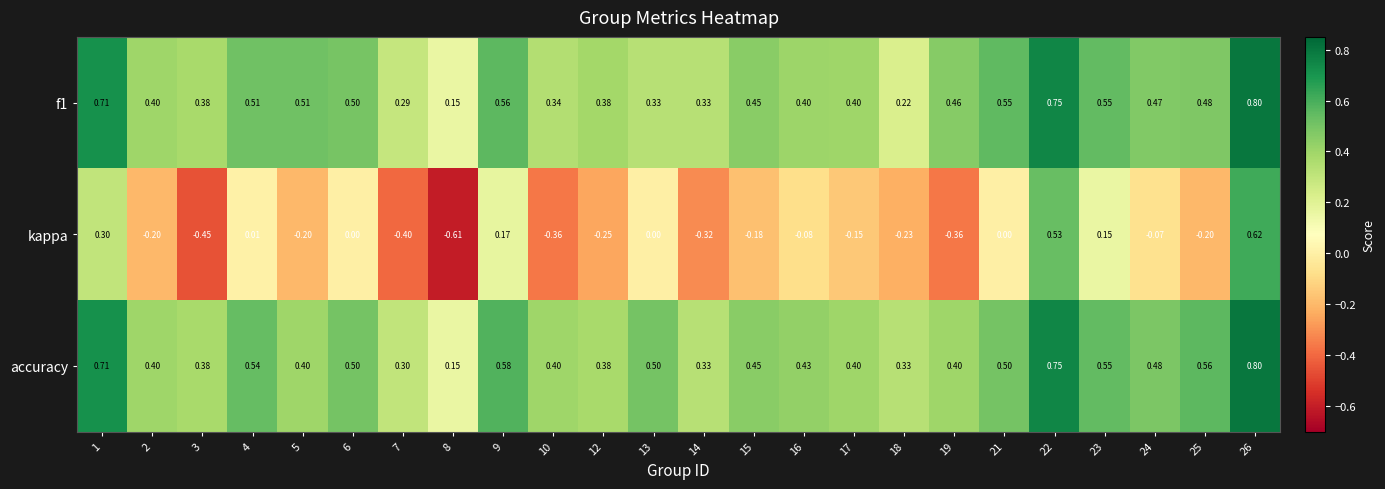

Between 9 and 16, which series saw the biggest shift?

kappa